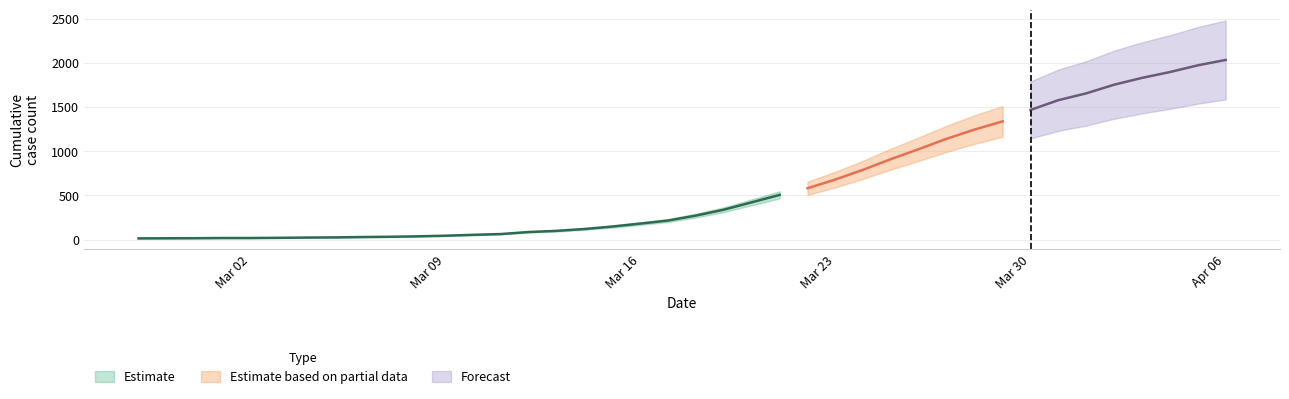

The chart shows a value of 1141 at 2020-03-27. True or false?

True